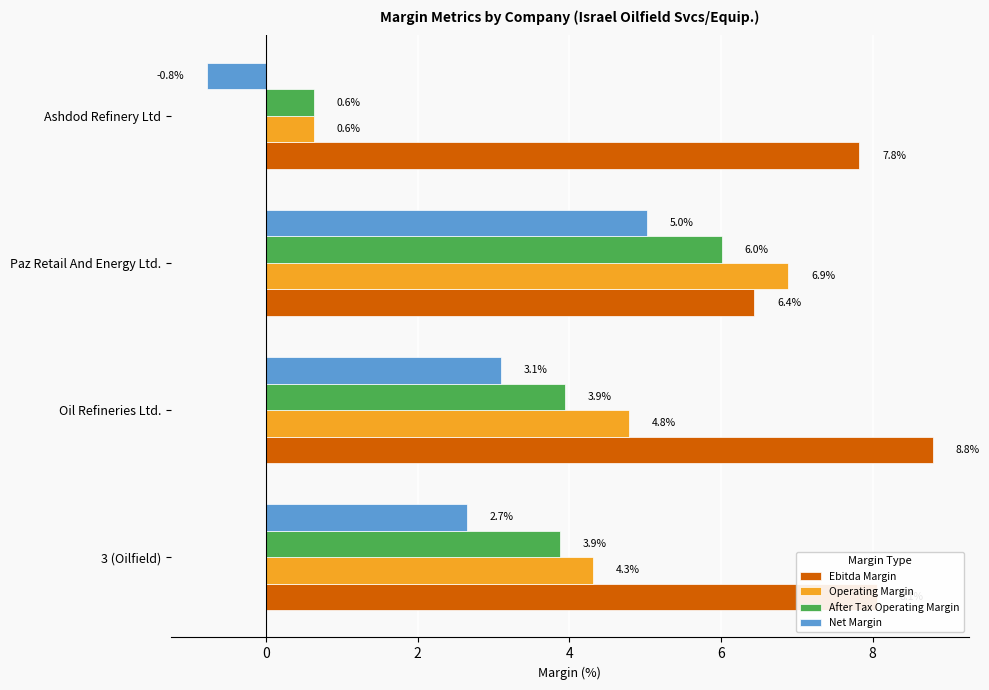

At how many categories does at least one series exceed 2?

4